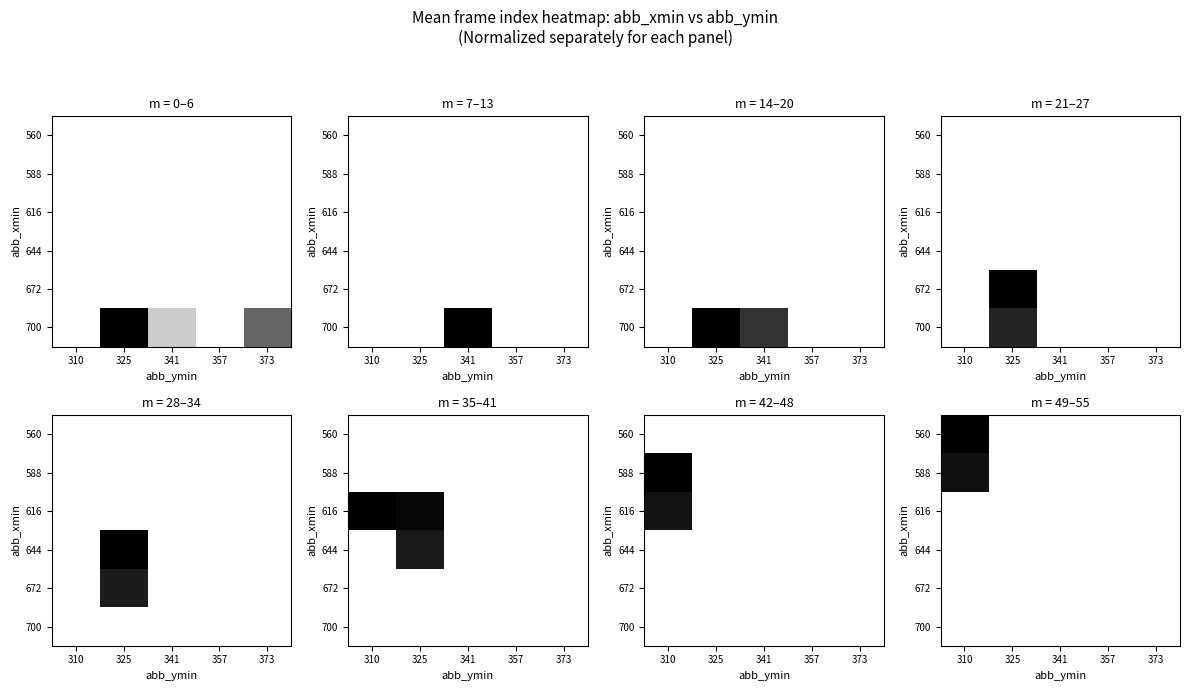

Which has a higher value, 325 or 310?

325